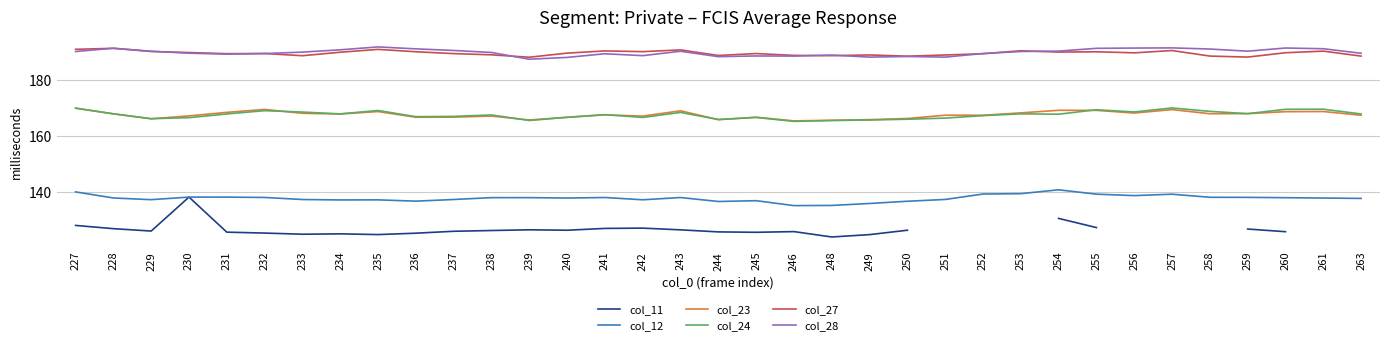

What value does the col_28 series have at 228?

191.3